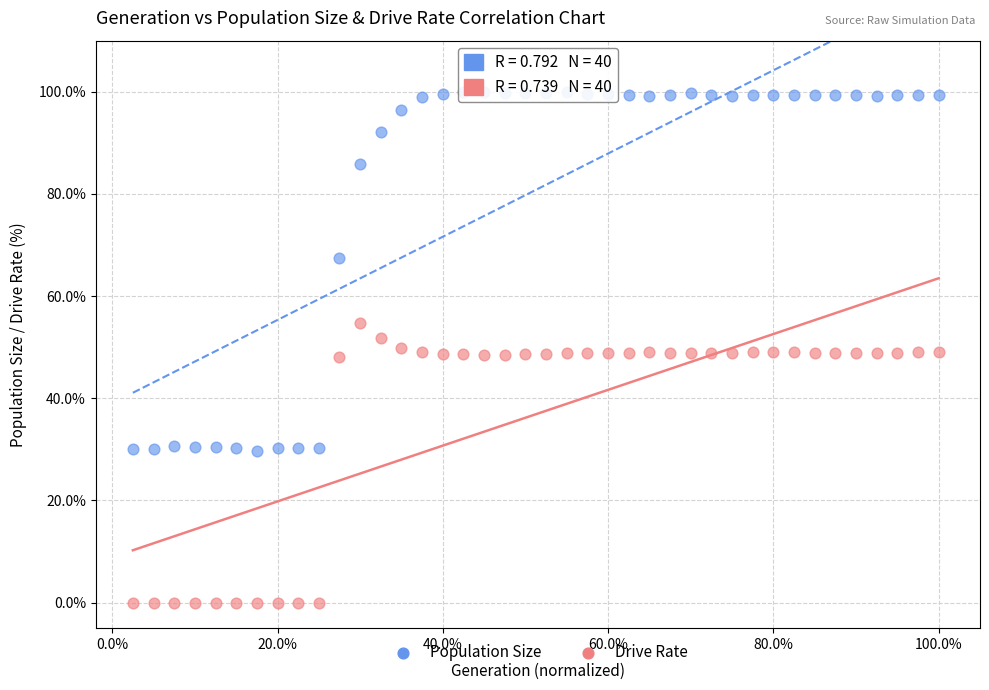

Across all data points, what is the range of X values (max minus min)?

97.5